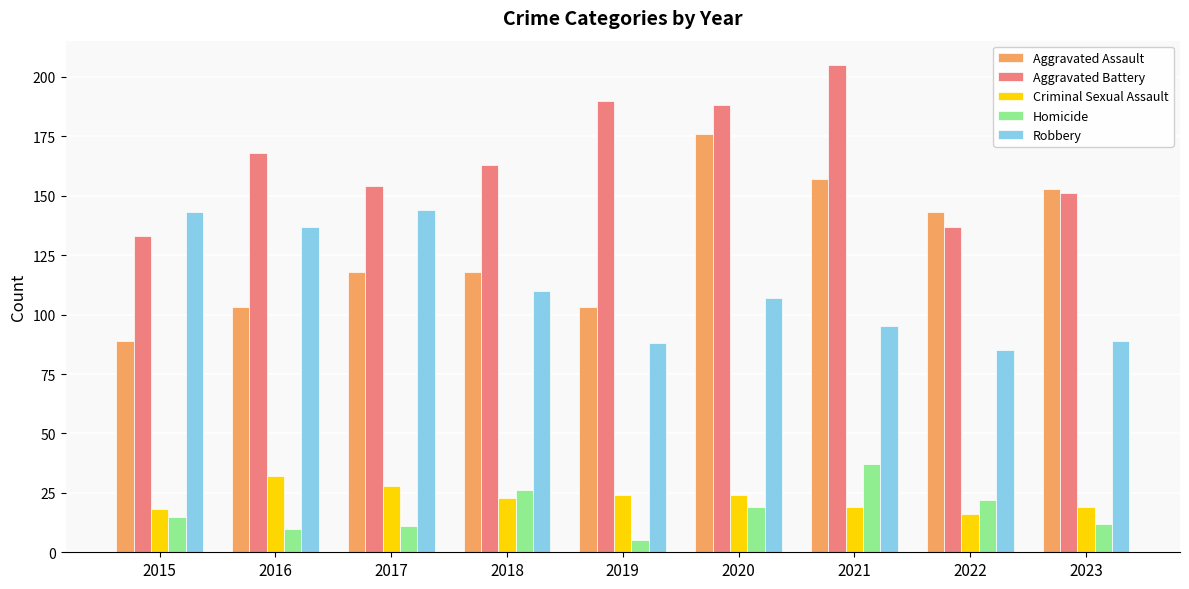

What is the total value across all series at 2016?

450